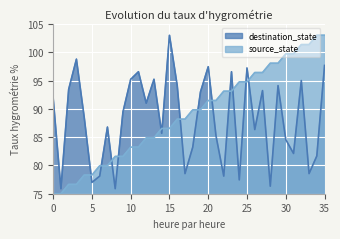

Rank the series by their average value, from lowest to highest.

destination_state, source_state